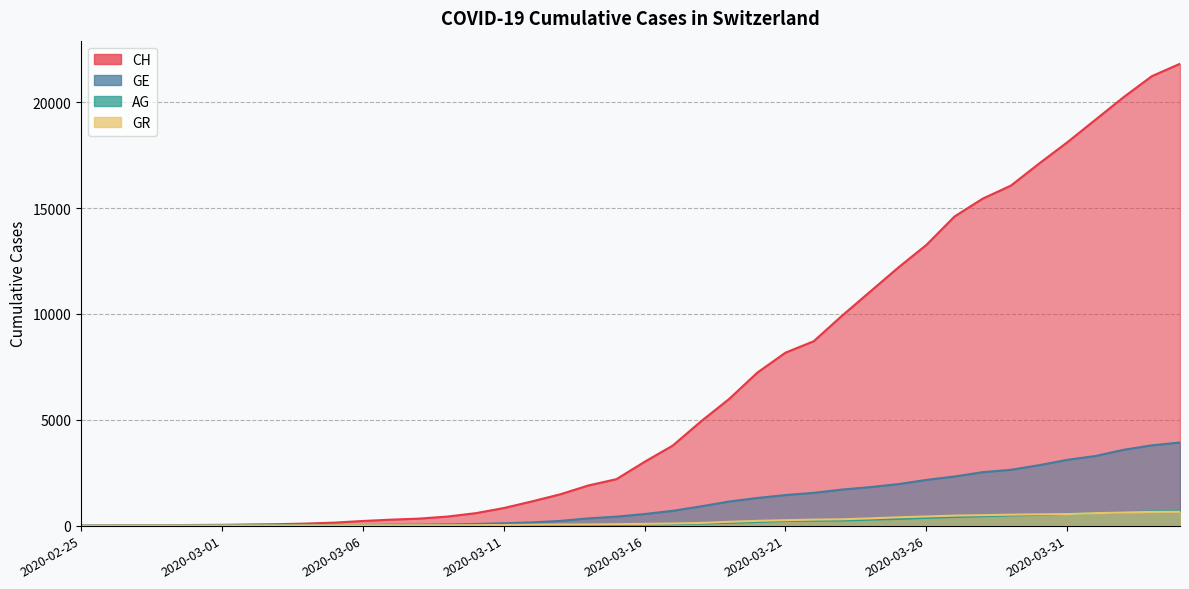

The GE series shows 1 at 2020-02-27. True or false?

False